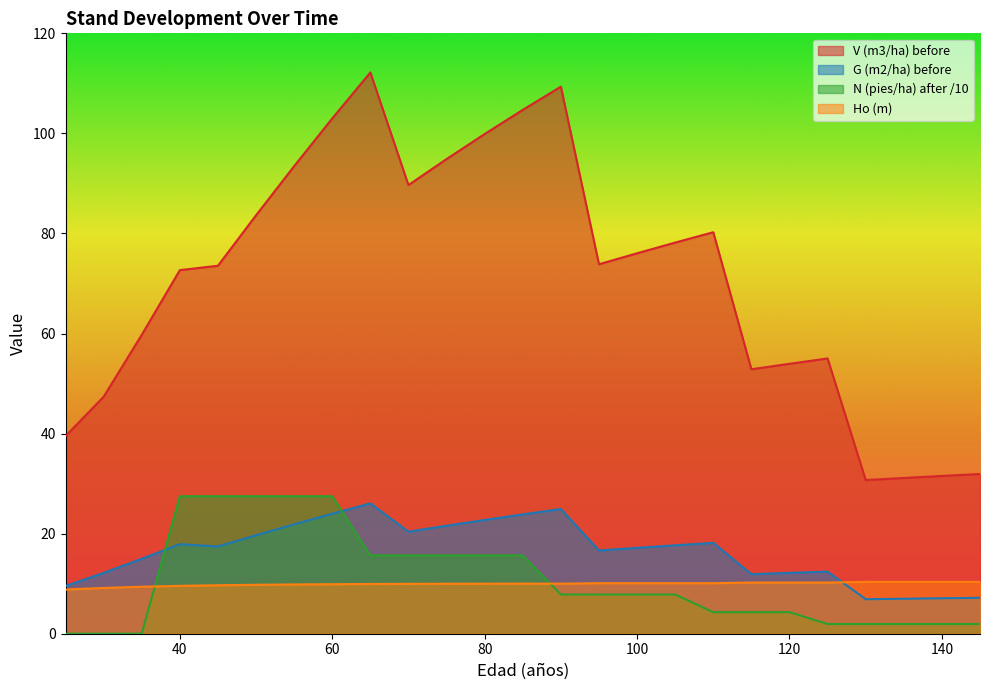

Which label corresponds to the smallest value in the chart?

25